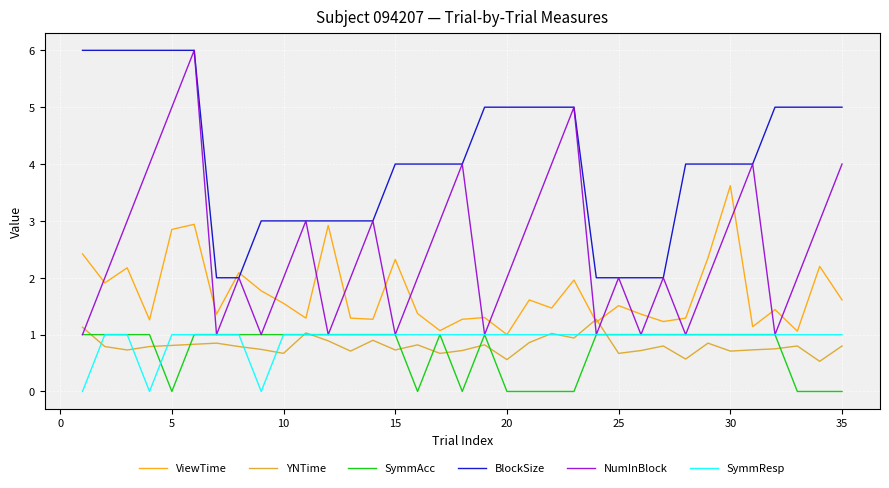

What is the maximum value shown in the chart?

6.0